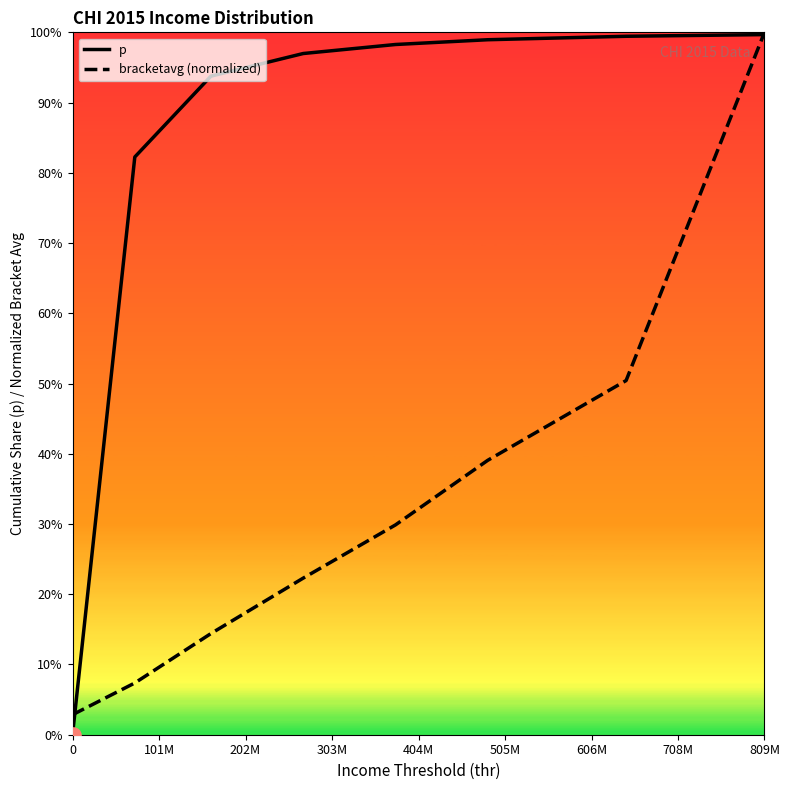

What are all the series names shown in the legend?

p, bracketavg (normalized)